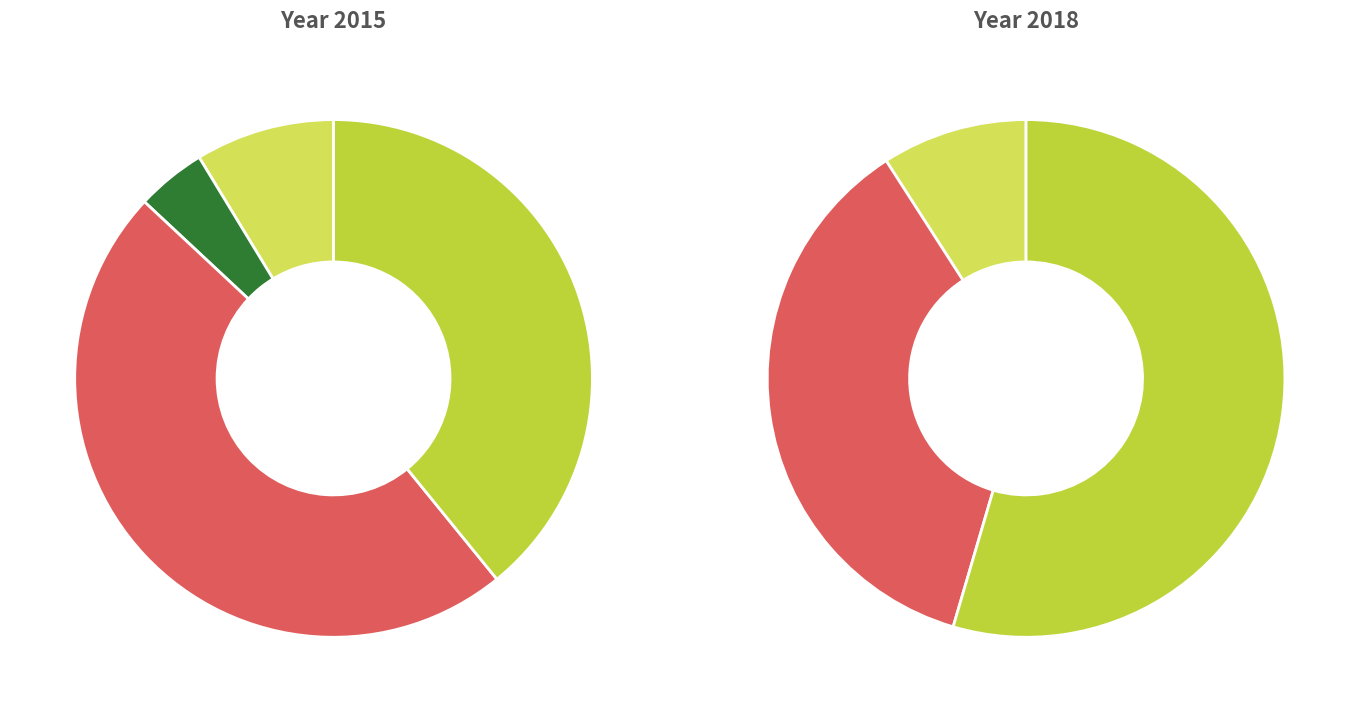

Rank the series by their average value, from lowest to highest.

values_2018, values_2015